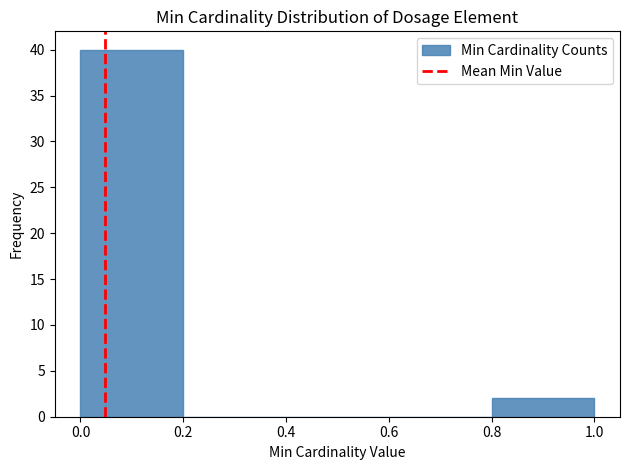

How tall is the bar that spans 0.0 to 0.2 on the x-axis? The values are not printed on the chart, so give them approximately, as read against the axis.

40